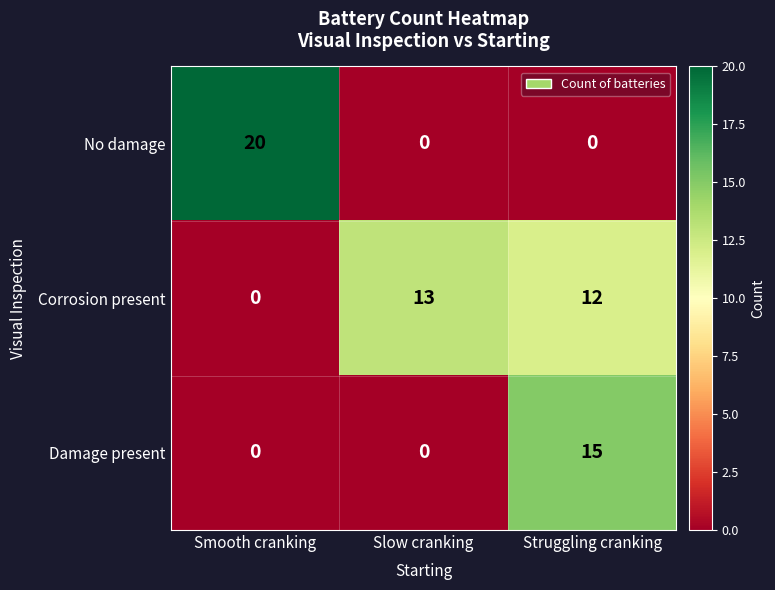

What is the difference between the maximum and minimum values in the No damage series?

20